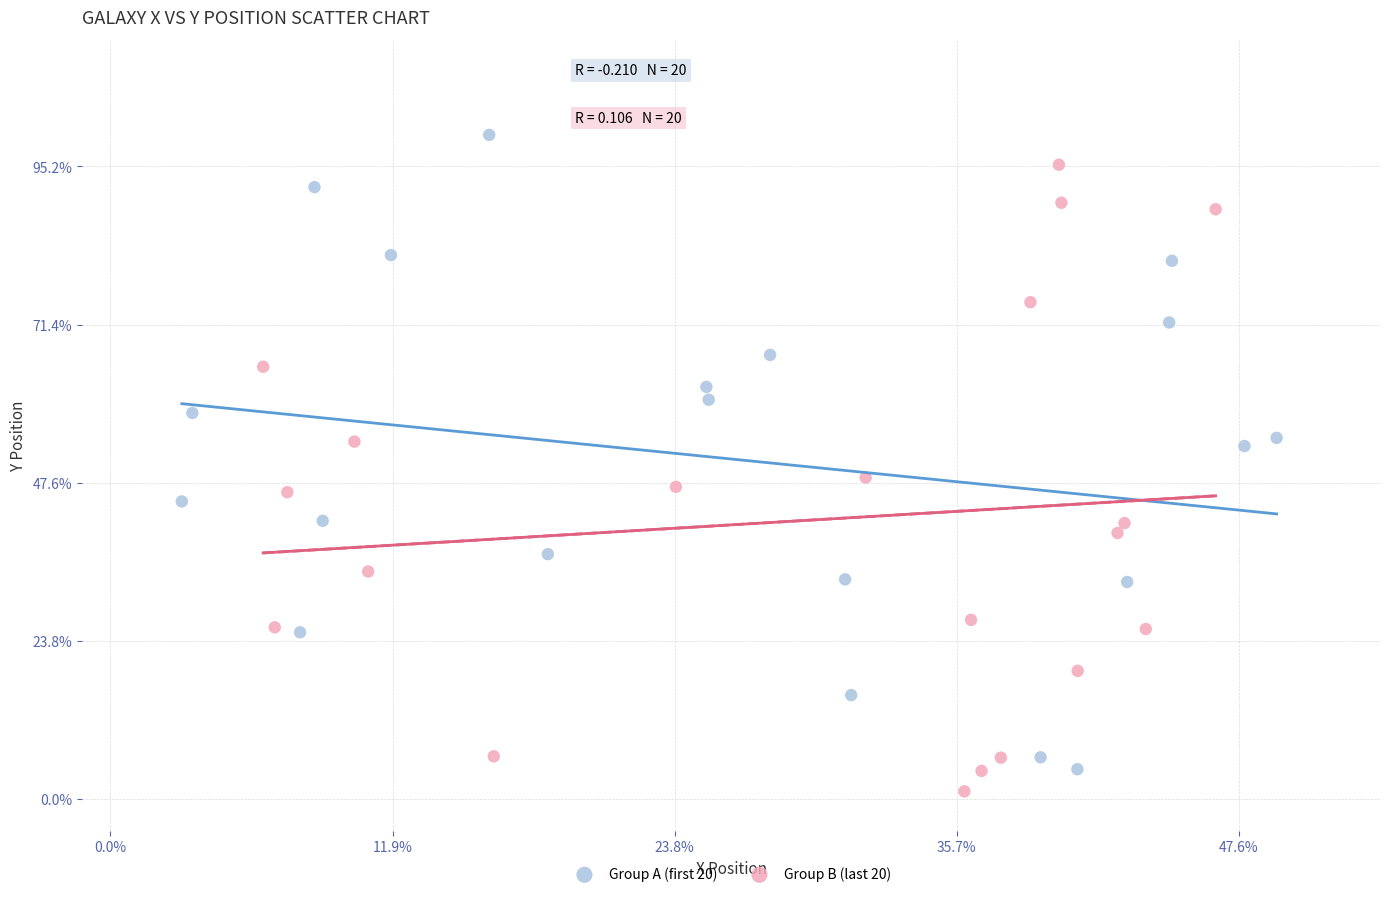

Which series contains the lowest Y value?

Group B (last 20)